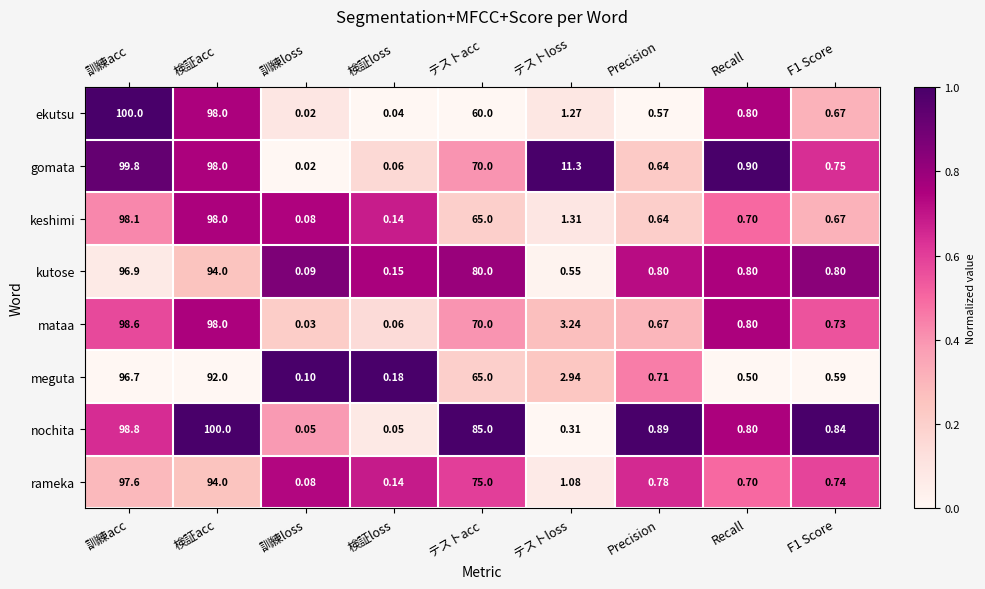

Rank the series at 訓練acc from highest to lowest value.

ekutsu, gomata, nochita, mataa, keshimi, rameka, kutose, meguta